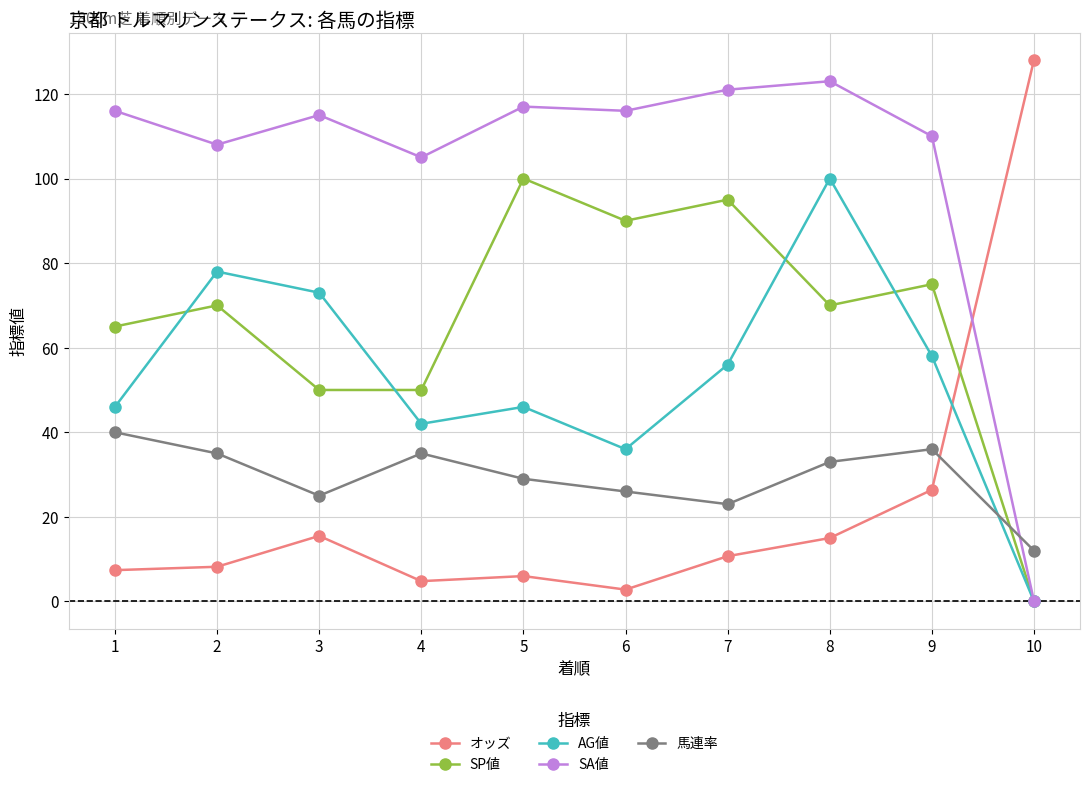

How many interior local peaks does the オッズ series have?

2